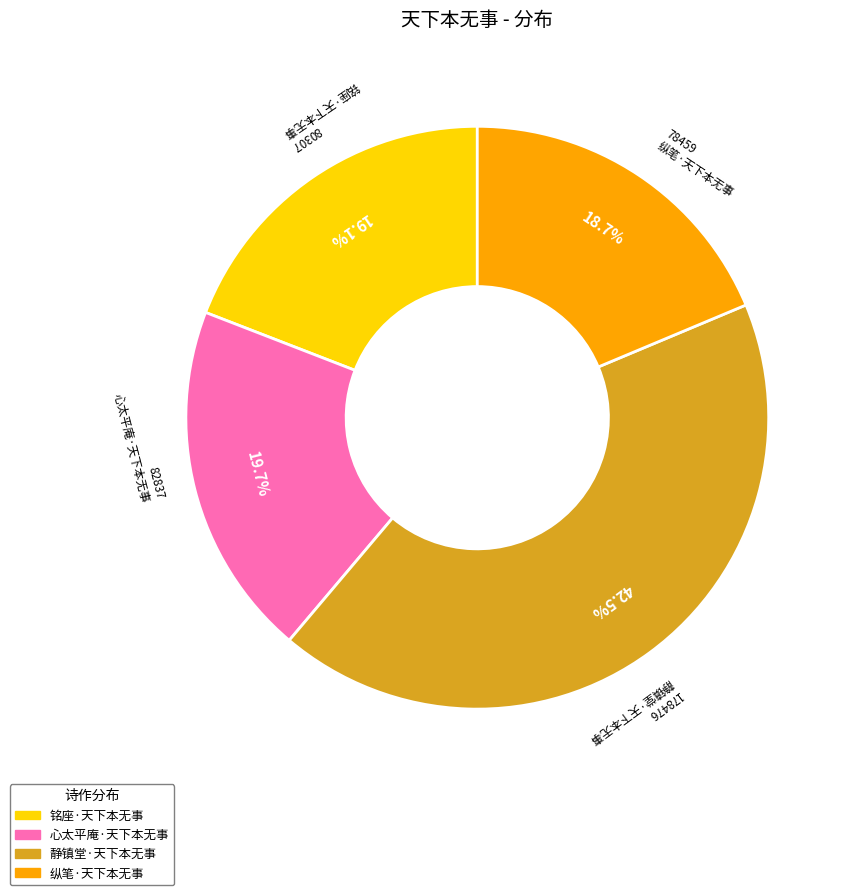

How many segments does this pie chart have?

4